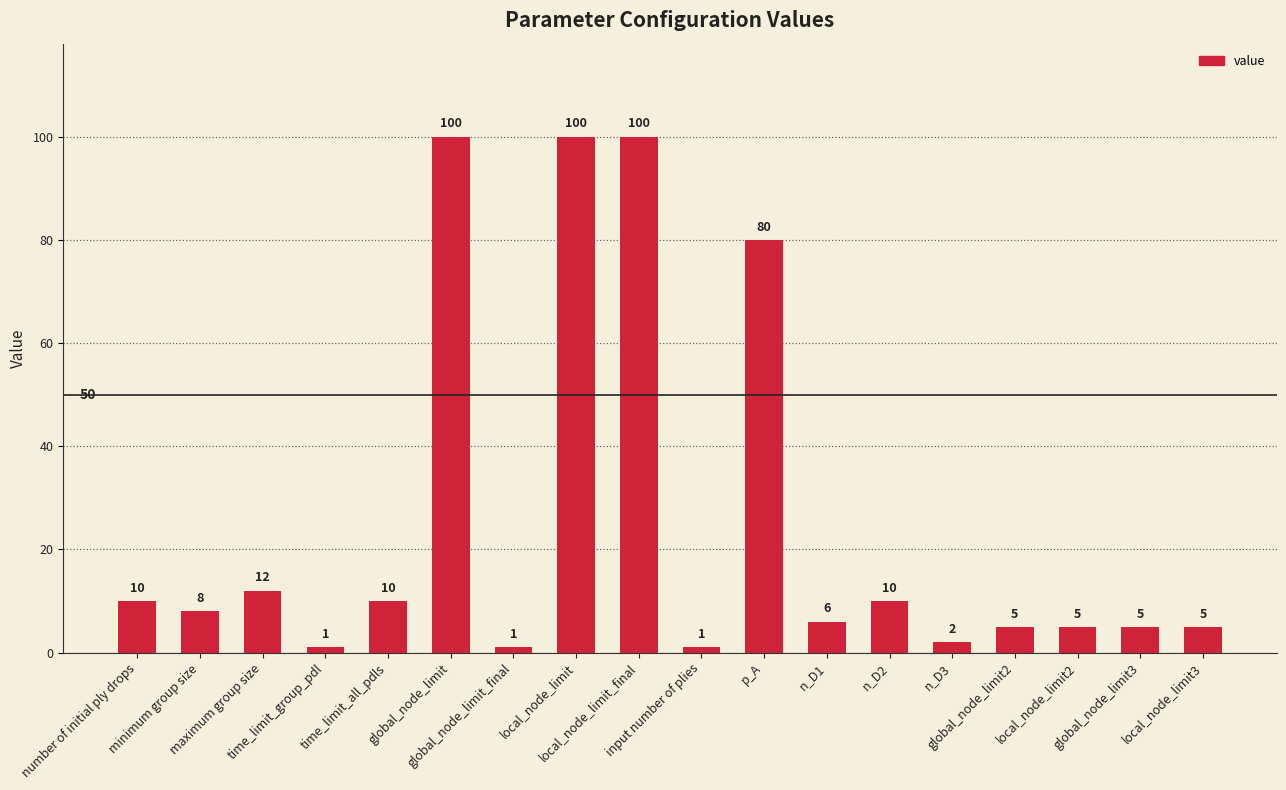

What is the average value?

26